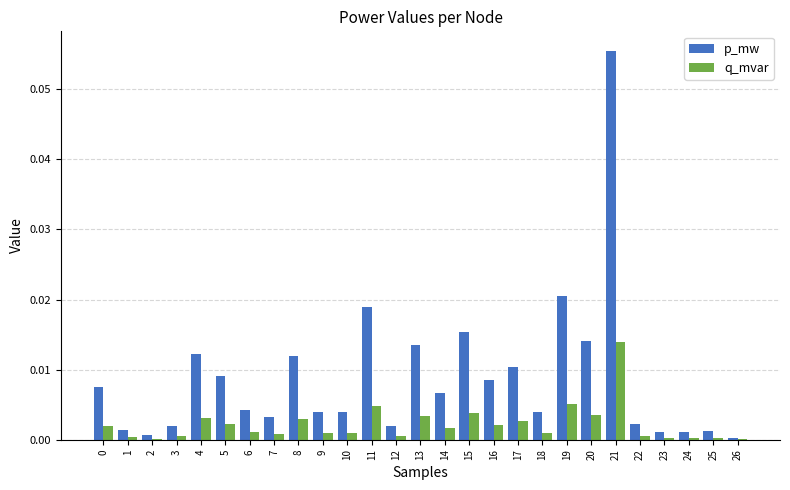

Does the chart contain stacked bars?

No